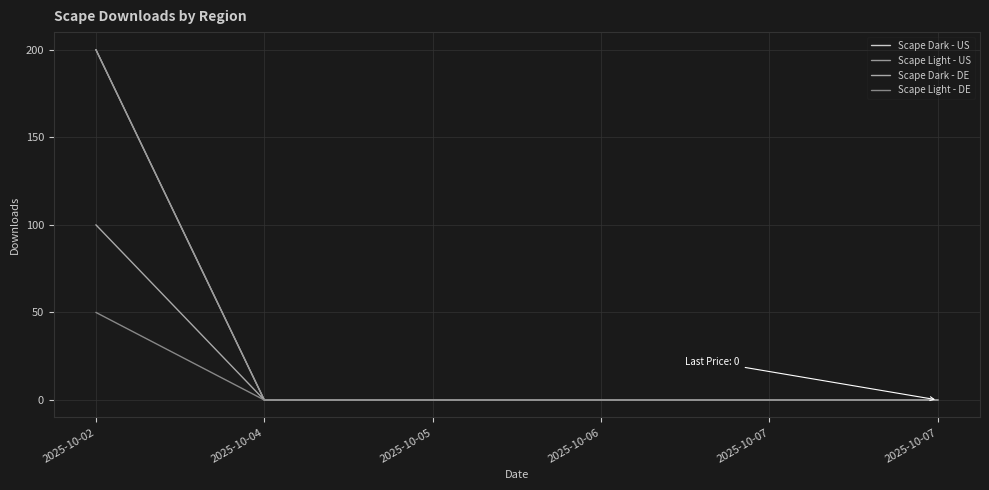

Is this an area chart (filled region under the line)?

No